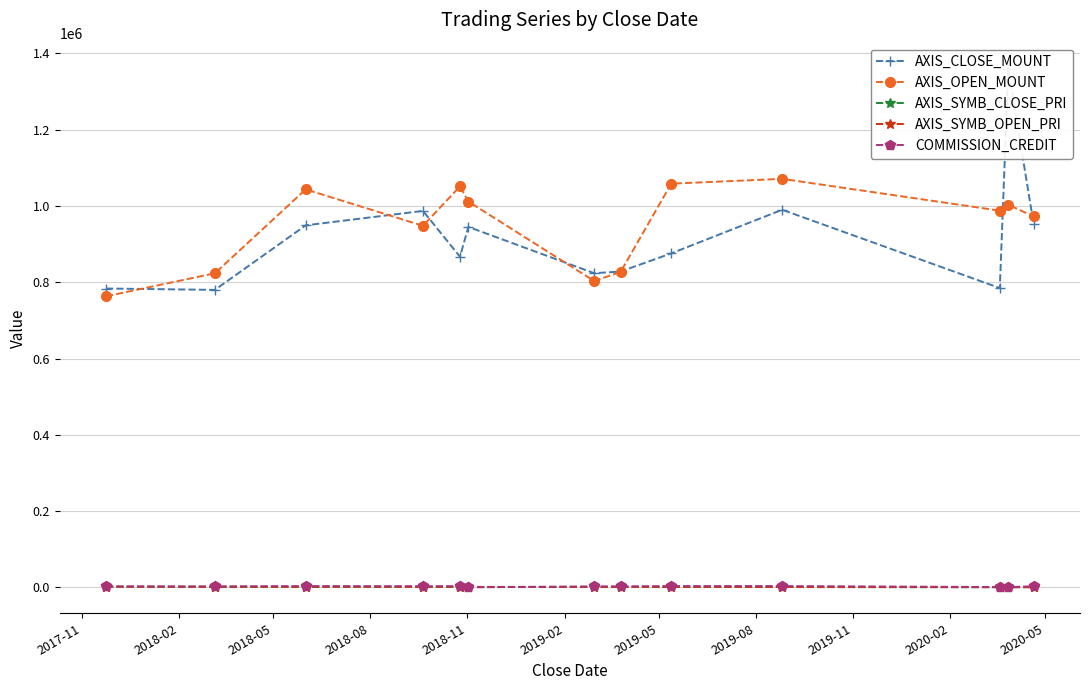

Reading left to right, transcribe all the data shown in this chart.

AXIS_CLOSE_MOUNT: 783600	780000	949200	987000	867000	945000	823800	828000	875700	990000	784800	1360000	952900
AXIS_OPEN_MOUNT: 763200	823500	1043400	948000	1051200	1011500	803400	826800	1058400	1071000	987600	1003200	972400
AXIS_SYMB_CLOSE_PRI: 1959	1560	1582	1645	1445	1350	1373	1380	1251	1100	654	850	733
AXIS_SYMB_OPEN_PRI: 1908	1647	1739	1580	1752	1445	1339	1378	1512	1190	823	627	748
COMMISSION_CREDIT: 2792	2811	3613	3249	3521	335	2817	2928	3690	3704	1122	657	3329